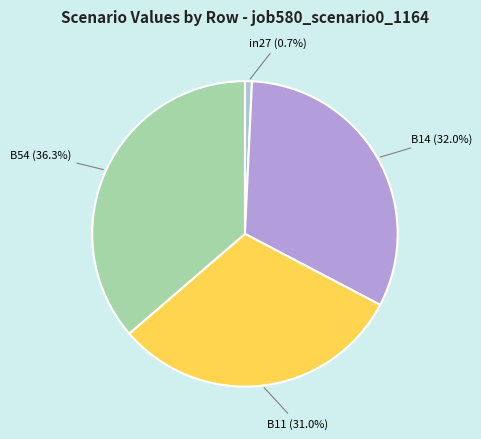

Which has a higher value, in27 or B54?

B54